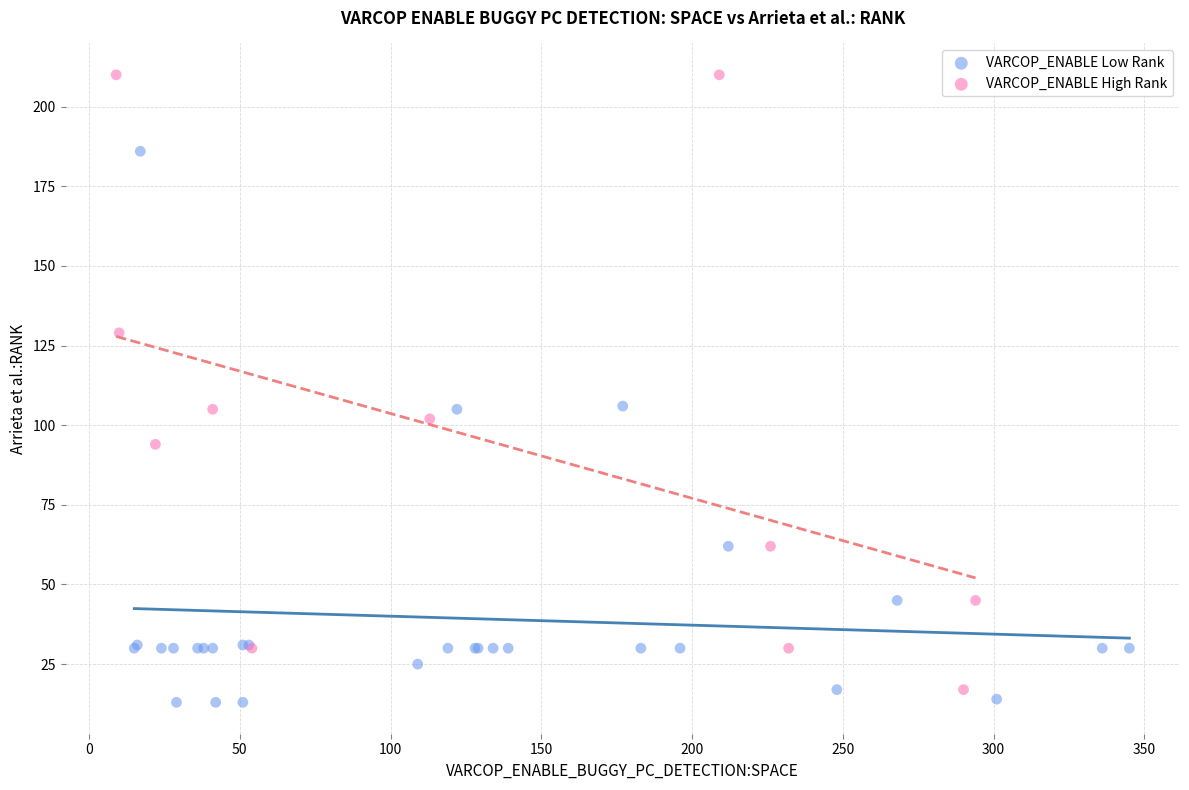

Which series contains the highest Y value?

VARCOP_ENABLE High Rank